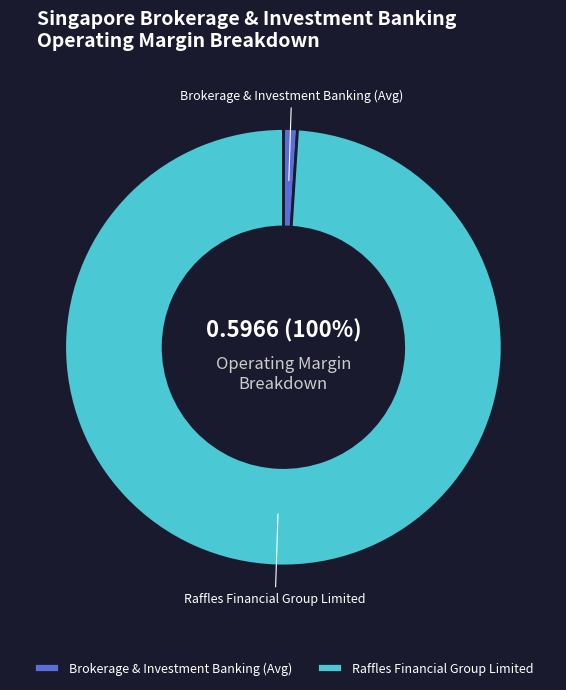

To the nearest percent, what percentage of the pie is Raffles Financial Group Limited?

99%